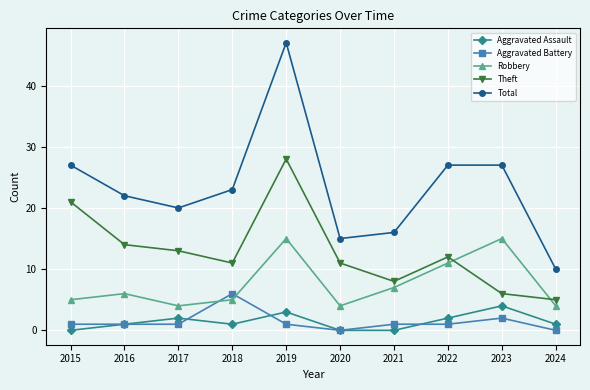

The value of Theft at 2023 is 10. True or false?

False